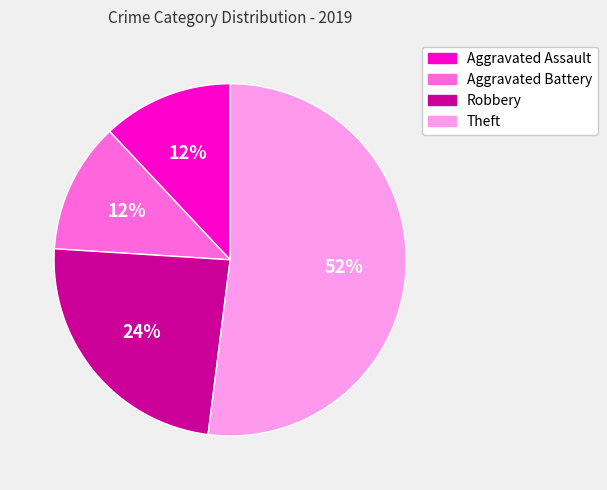

Which category has the biggest portion of the pie?

Theft